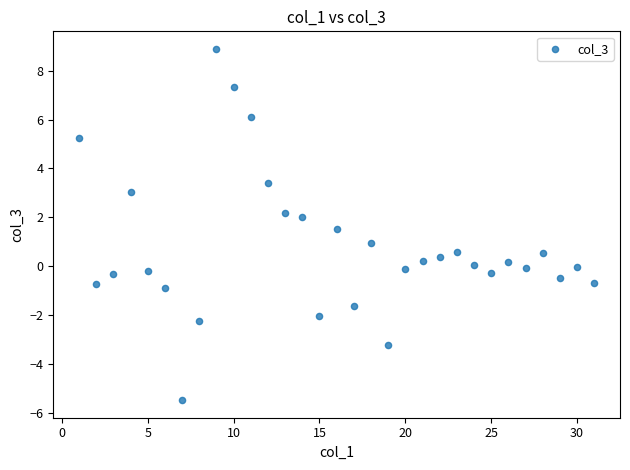

What is the range of X values (max minus min)?

30.0